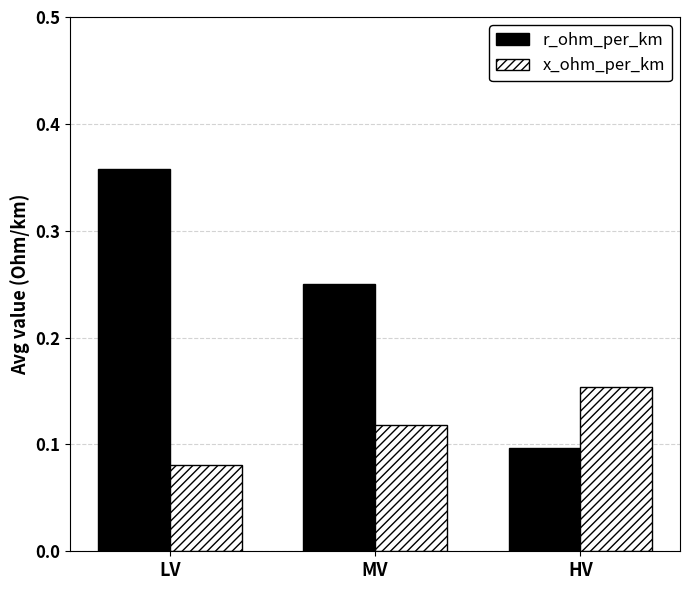

Does the chart contain stacked bars?

No